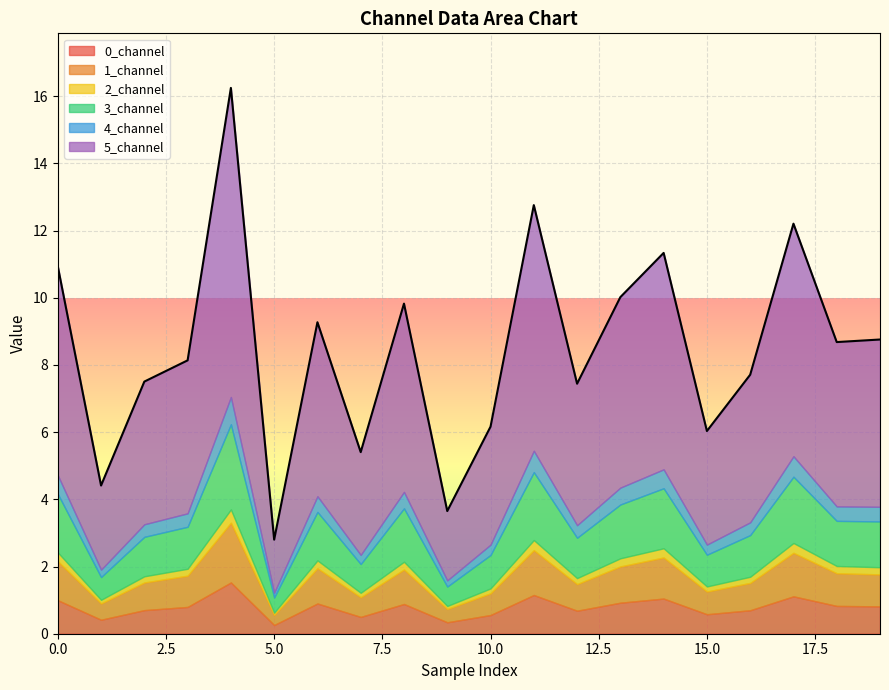

True or false: 3_channel and 0_channel cross at least once.

False